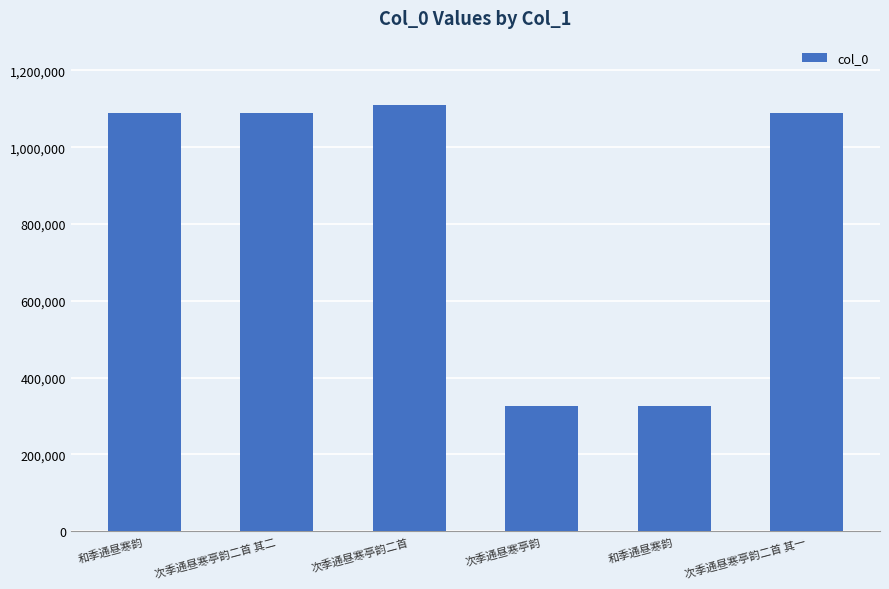

How many bars are there in total?

6